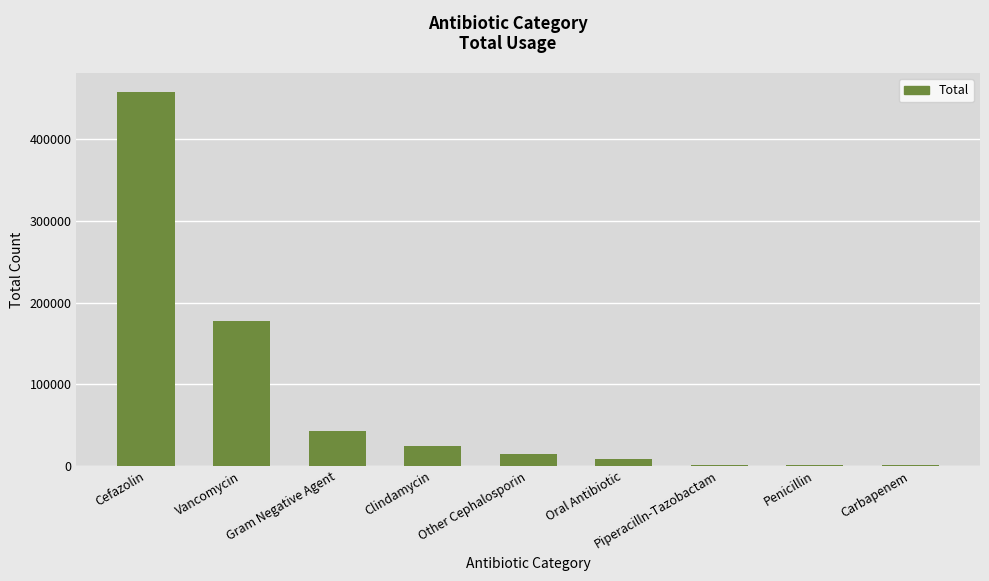

Are the bars grouped side by side (vs. stacked)?

No